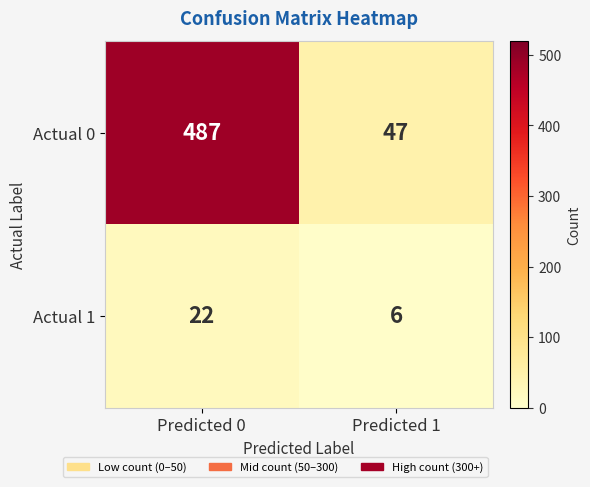

True or false: Actual 0 has a value of 747 at Predicted 0.

False